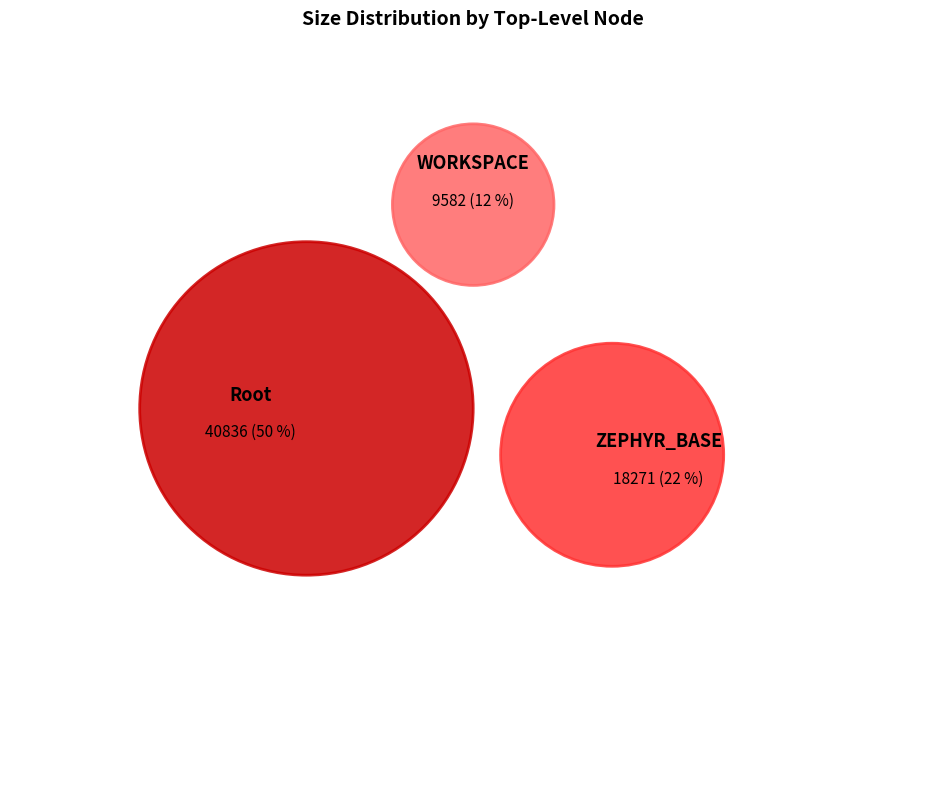

What is the smallest slice in the pie chart?

(hidden)